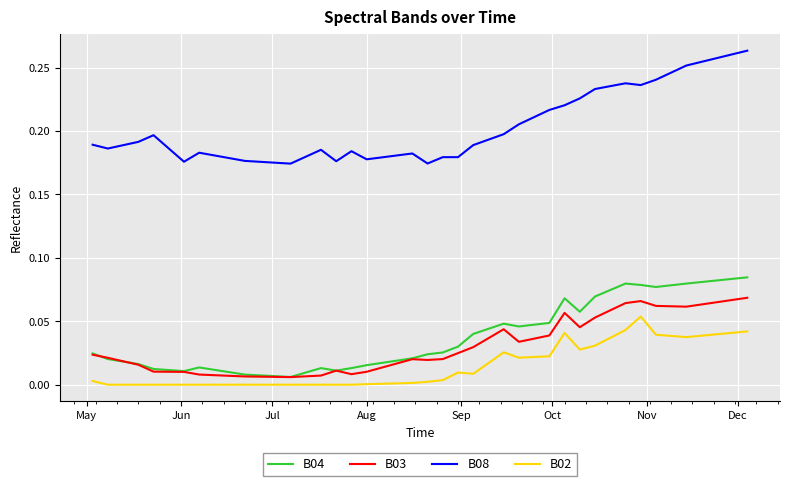

What is the sum of all B03 values?

1.3